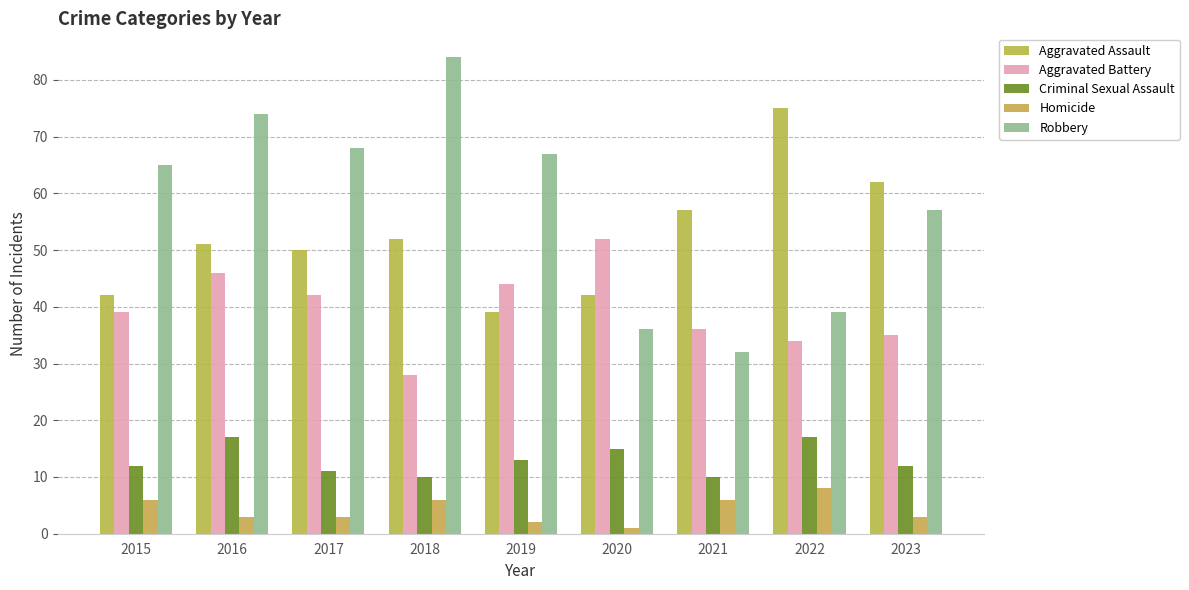

What are all the series names shown in the legend?

Aggravated Assault, Aggravated Battery, Criminal Sexual Assault, Homicide, Robbery